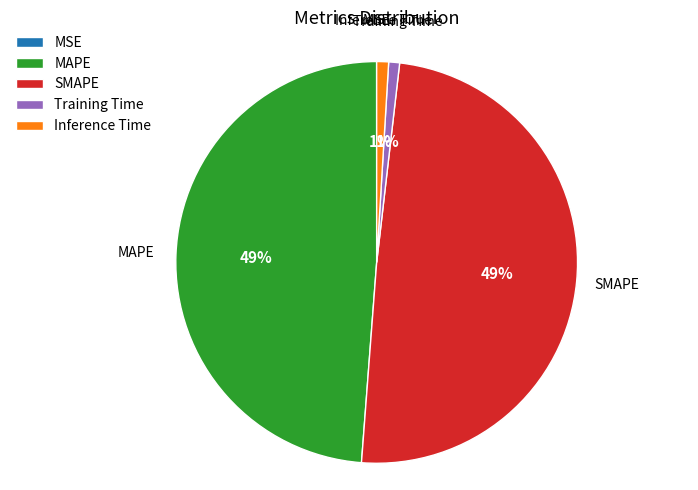

Is it true that Training Time is 1% of the pie?

True